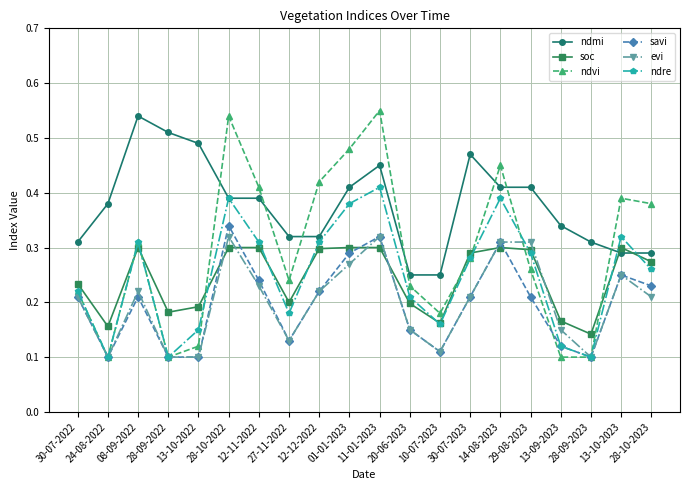

True or false: ndvi has a value of 0.2 at 13-10-2022.

False